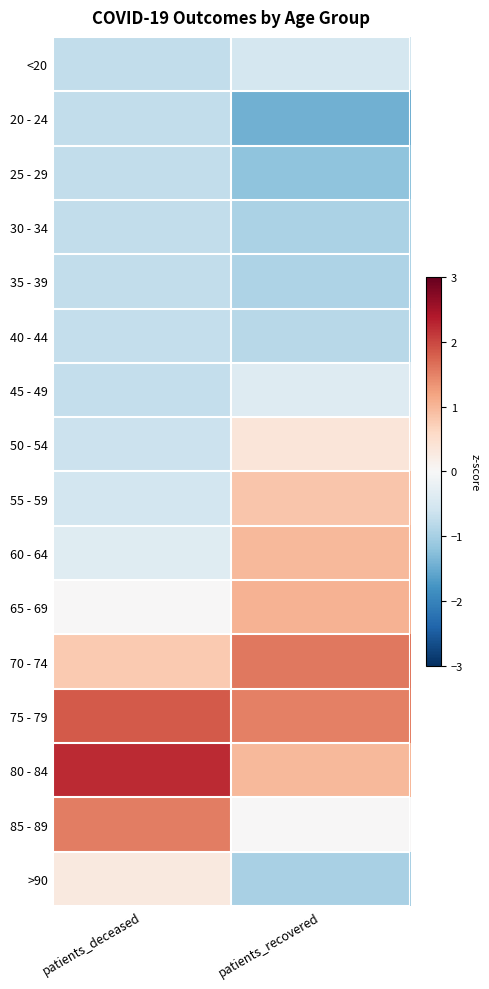

What is the greatest value displayed?

2.2